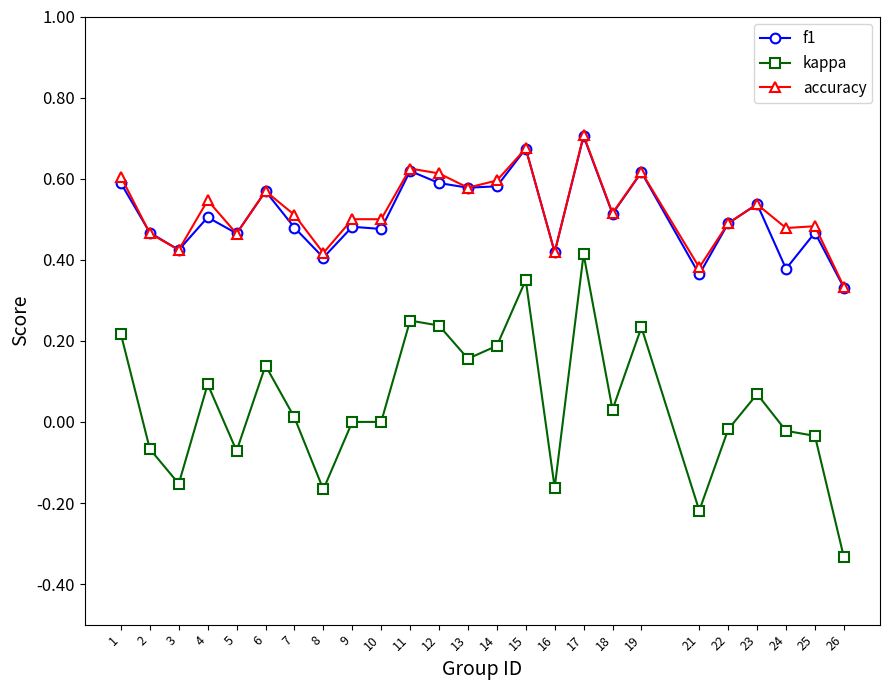

At which label does kappa first exceed 0?

1